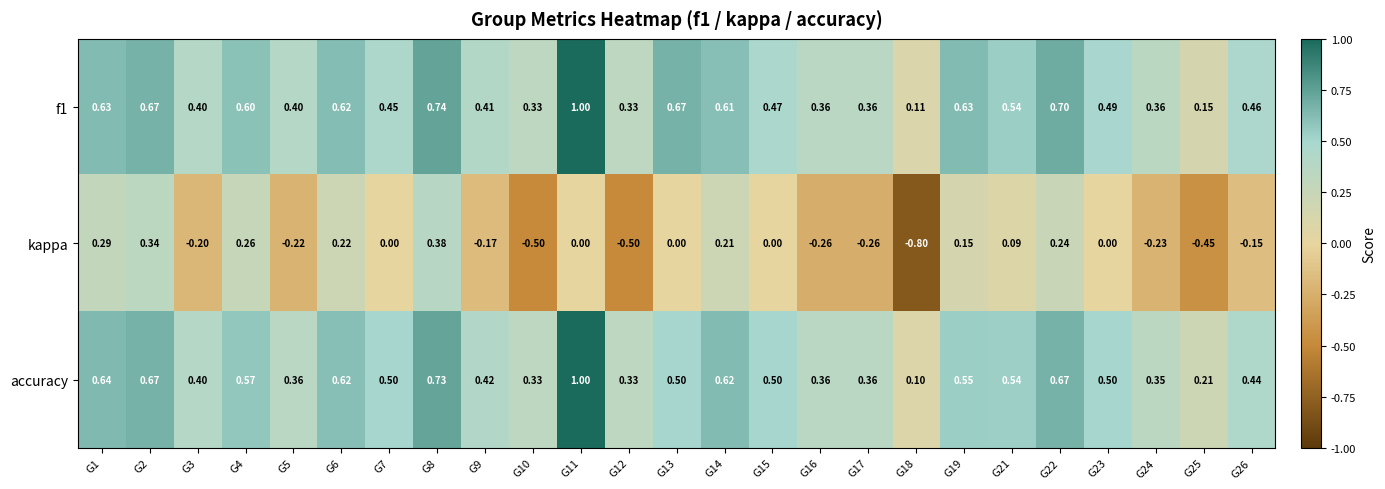

Is the value of accuracy at G5 greater than the value of kappa at G25?

Yes